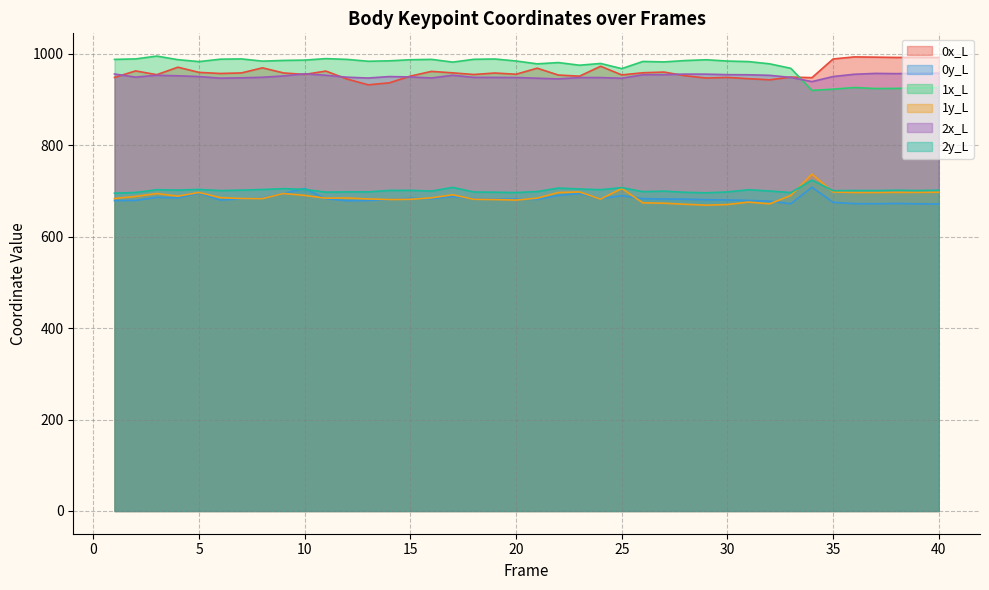

What is the greatest value displayed?

994.9